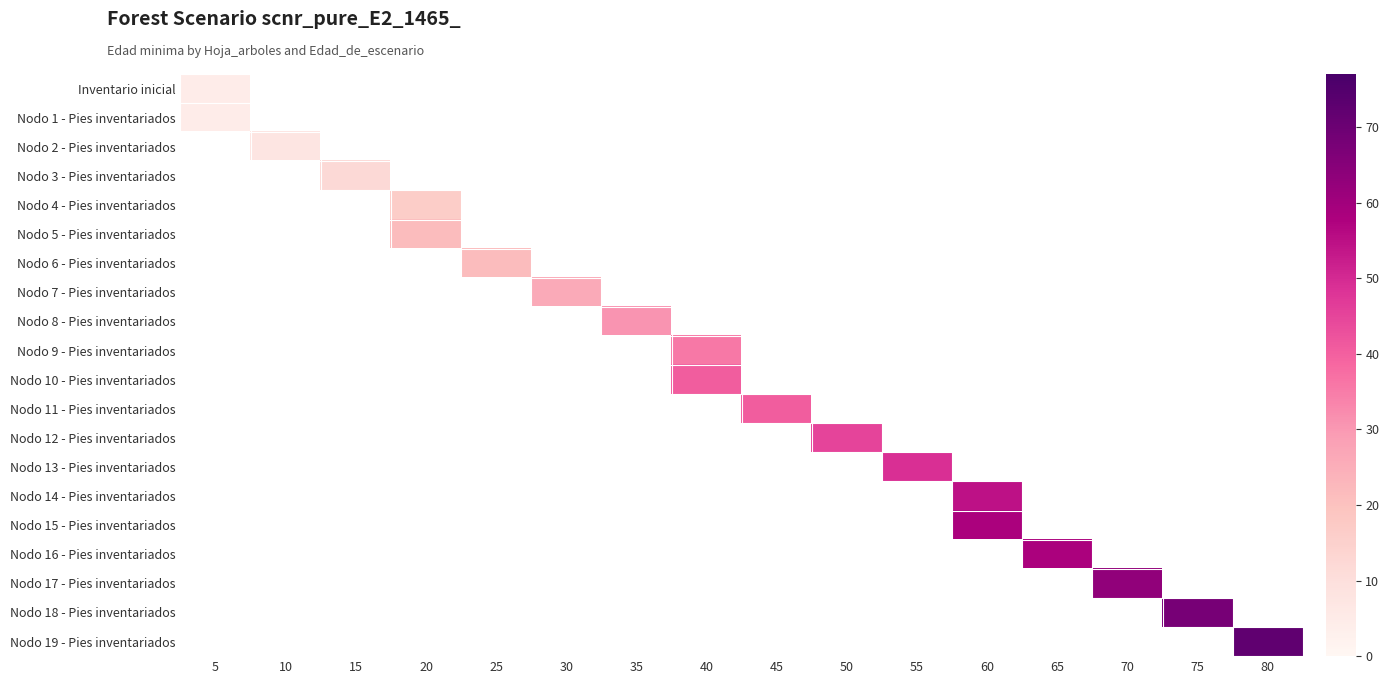

Rank the series at 25 from lowest to highest value.

Inventario inicial, Nodo 1 - Pies inventariados, Nodo 2 - Pies inventariados, Nodo 3 - Pies inventariados, Nodo 4 - Pies inventariados, Nodo 5 - Pies inventariados, Nodo 7 - Pies inventariados, Nodo 8 - Pies inventariados, Nodo 9 - Pies inventariados, Nodo 10 - Pies inventariados, Nodo 11 - Pies inventariados, Nodo 12 - Pies inventariados, Nodo 13 - Pies inventariados, Nodo 14 - Pies inventariados, Nodo 15 - Pies inventariados, Nodo 16 - Pies inventariados, Nodo 17 - Pies inventariados, Nodo 18 - Pies inventariados, Nodo 19 - Pies inventariados, Nodo 6 - Pies inventariados